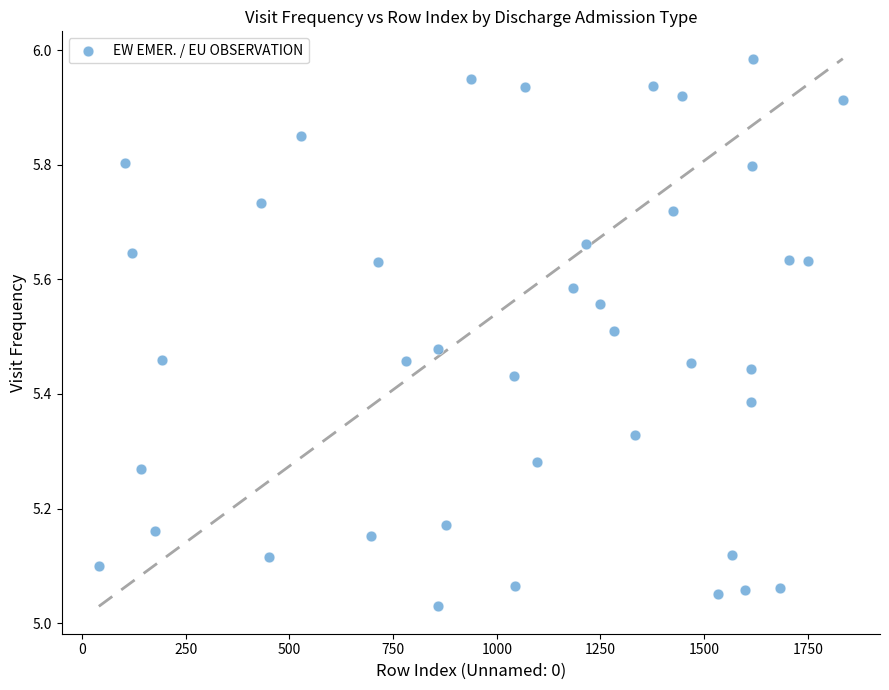

What is the range of Y values (max minus min)?

1.0